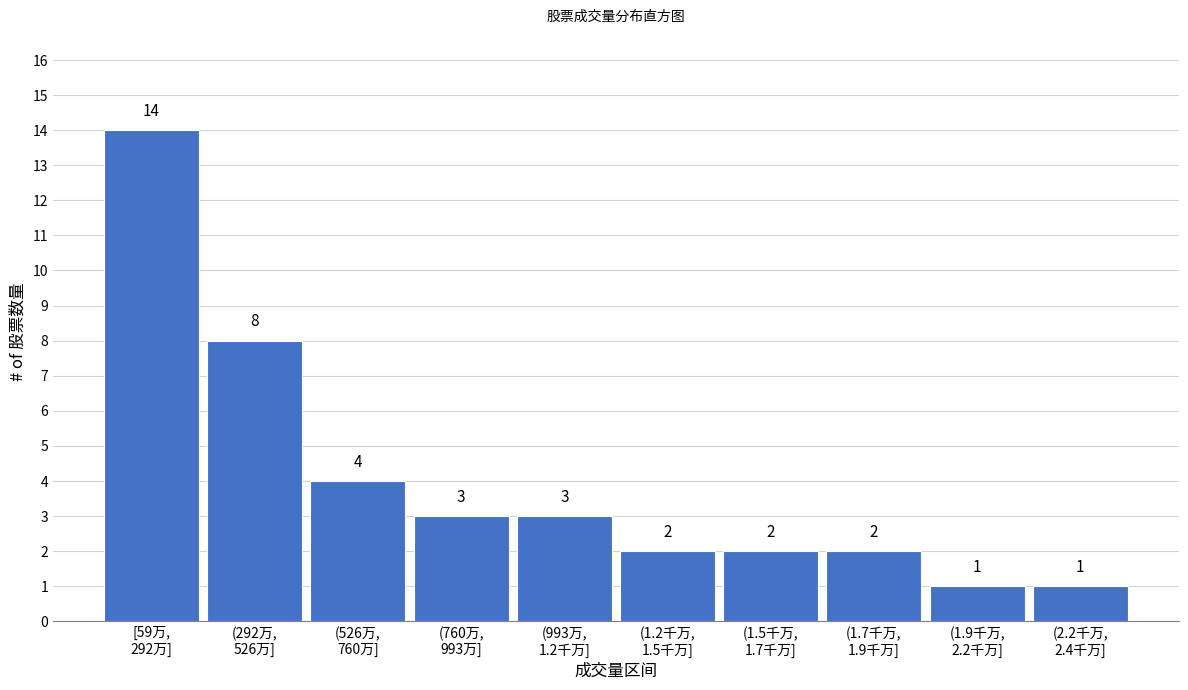

Reading left to right, transcribe all the data shown in this chart.

14	8	4	3	3	2	2	2	1	1